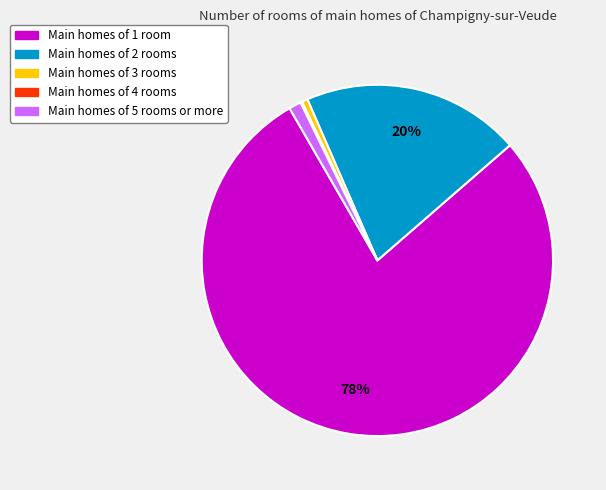

To the nearest percent, what is the difference between the largest and smallest slice percentages?

78%